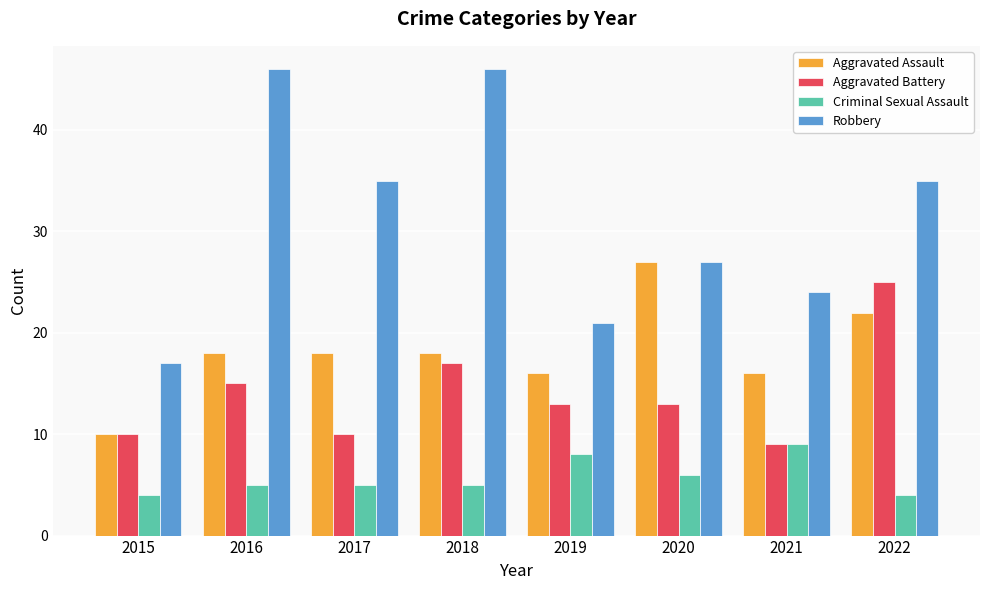

What is the difference between the highest and lowest values at 2021?

15